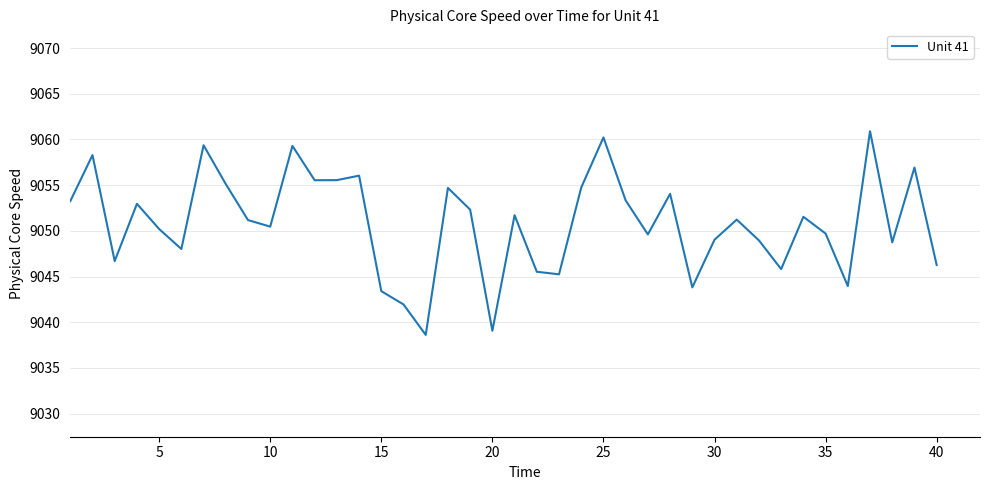

What is the smallest value displayed?

9038.6